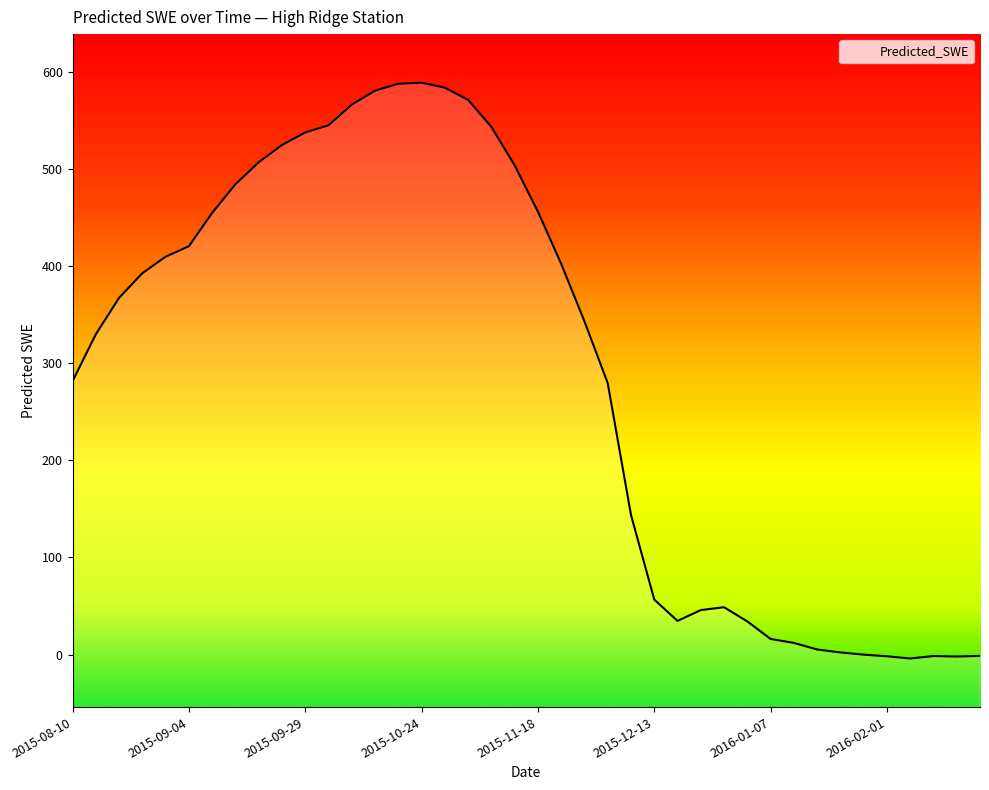

Where does the data first go above 367?

2015-08-20